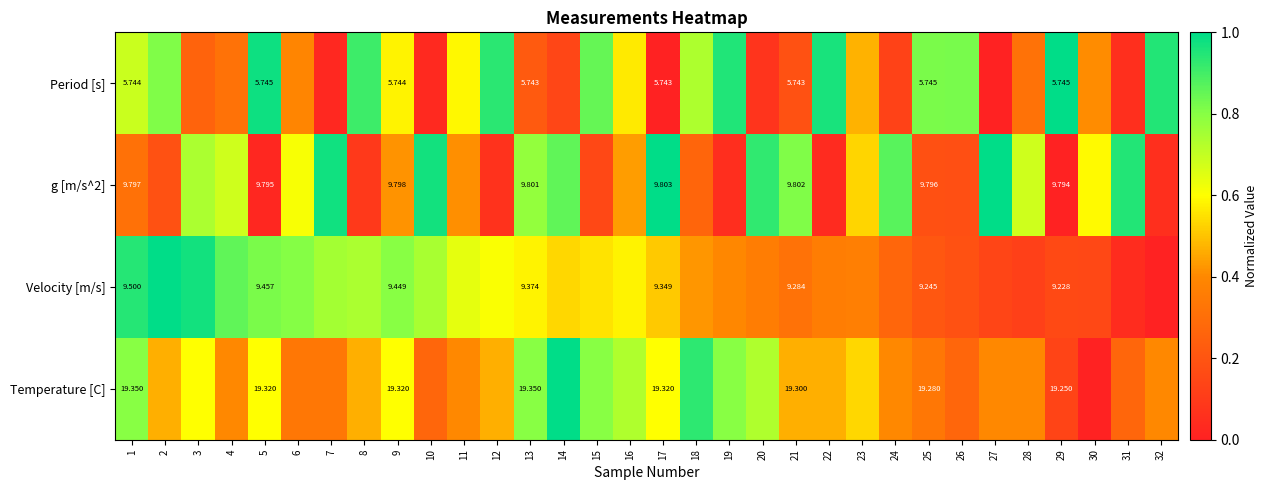

At which category is the sum across all series the highest?

1